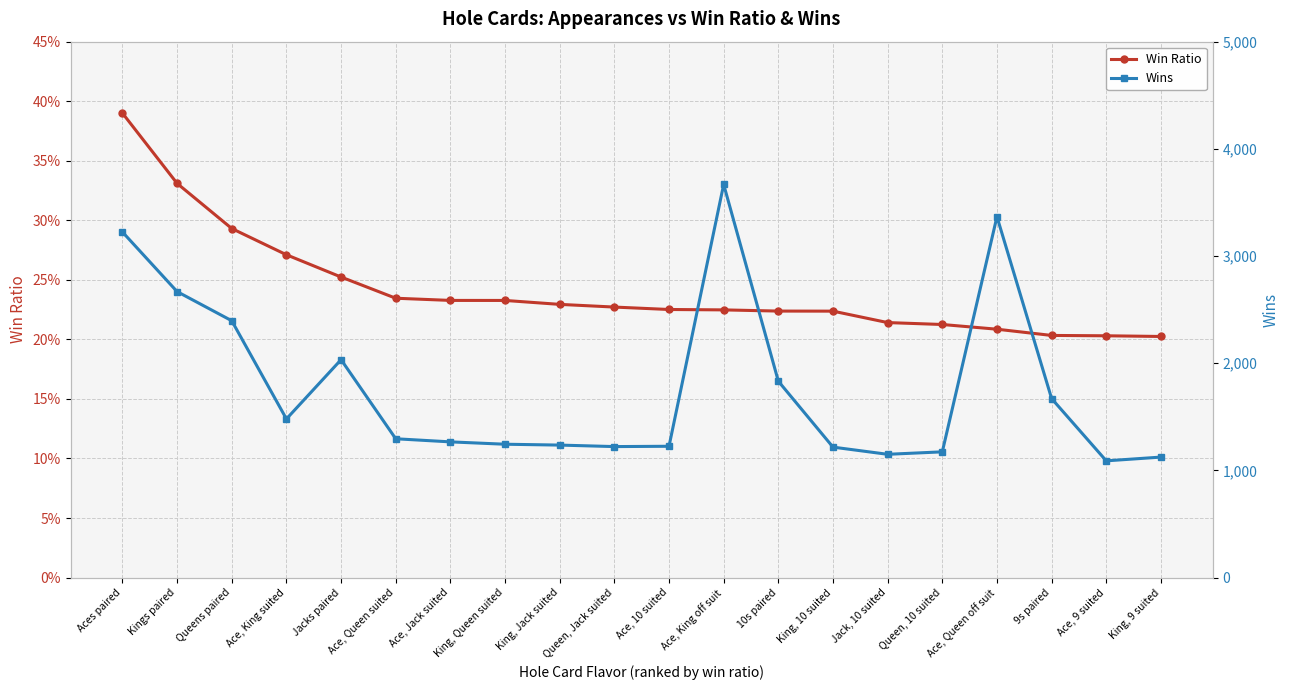

Which series has the largest total across all categories?

Wins